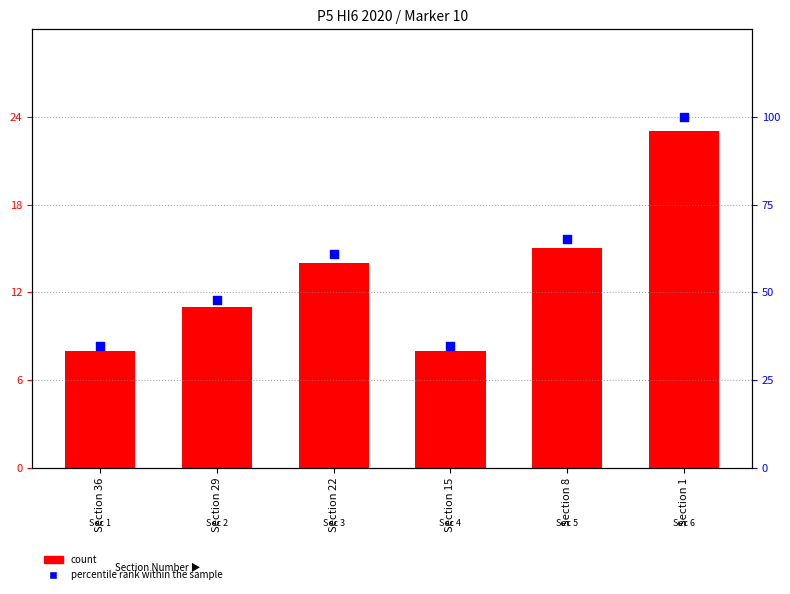

At which category is the sum across all series the highest?

Section 1